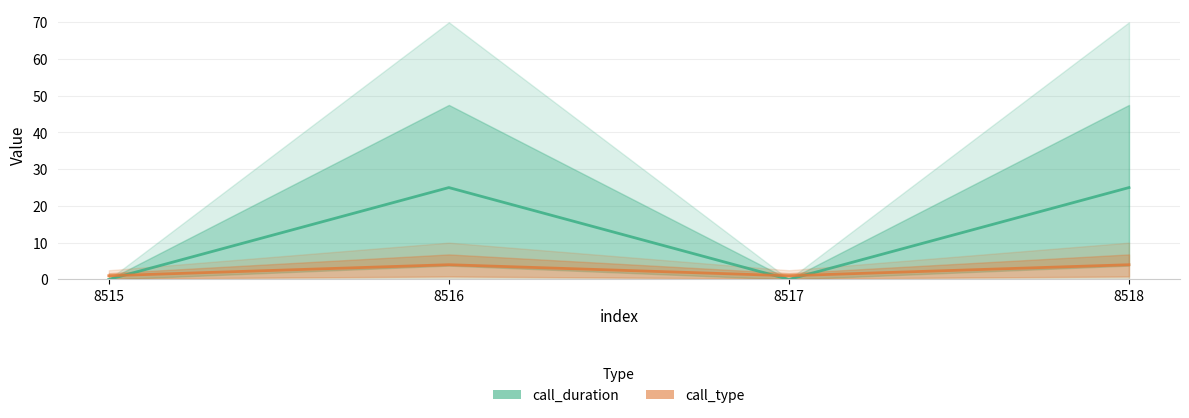

Between which two adjacent categories do call_duration and call_type first intersect?

8515 and 8516